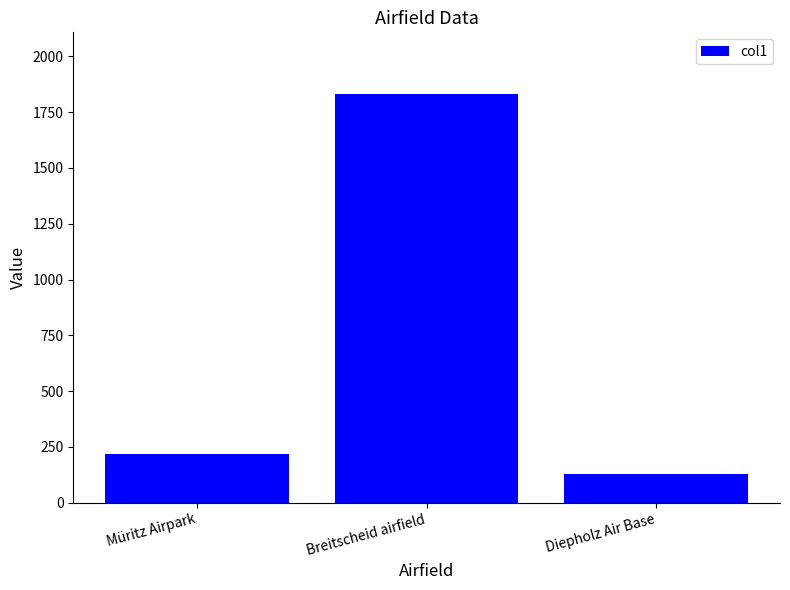

What is the difference between the values at Breitscheid airfield and Diepholz Air Base?

1706